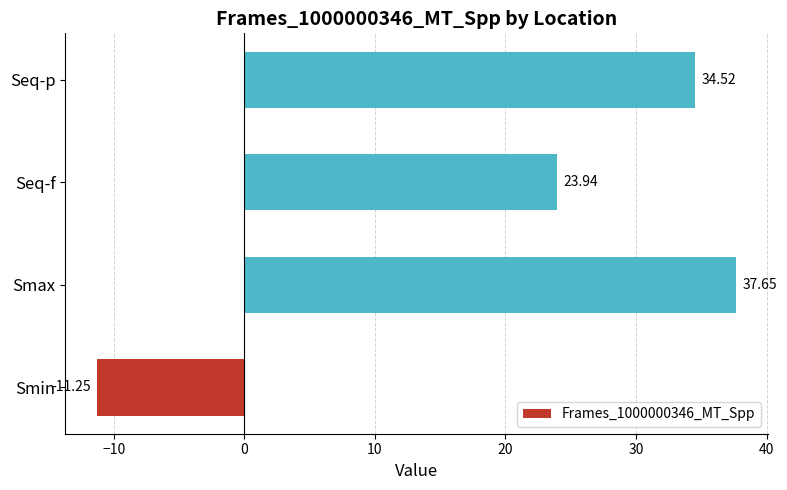

At which label is the value closest to 13?

Seq-f